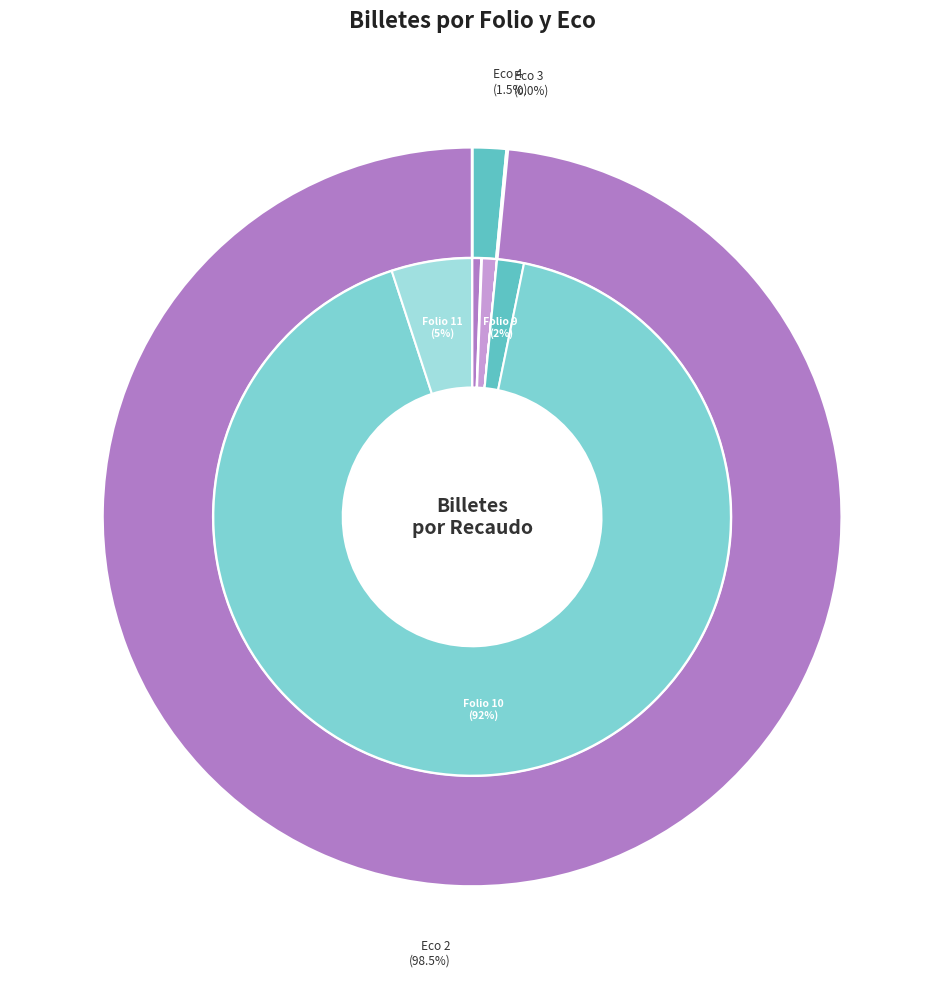

To the nearest percent, what is the difference between the Folio 5 and Folio 10 slice percentages?

92%